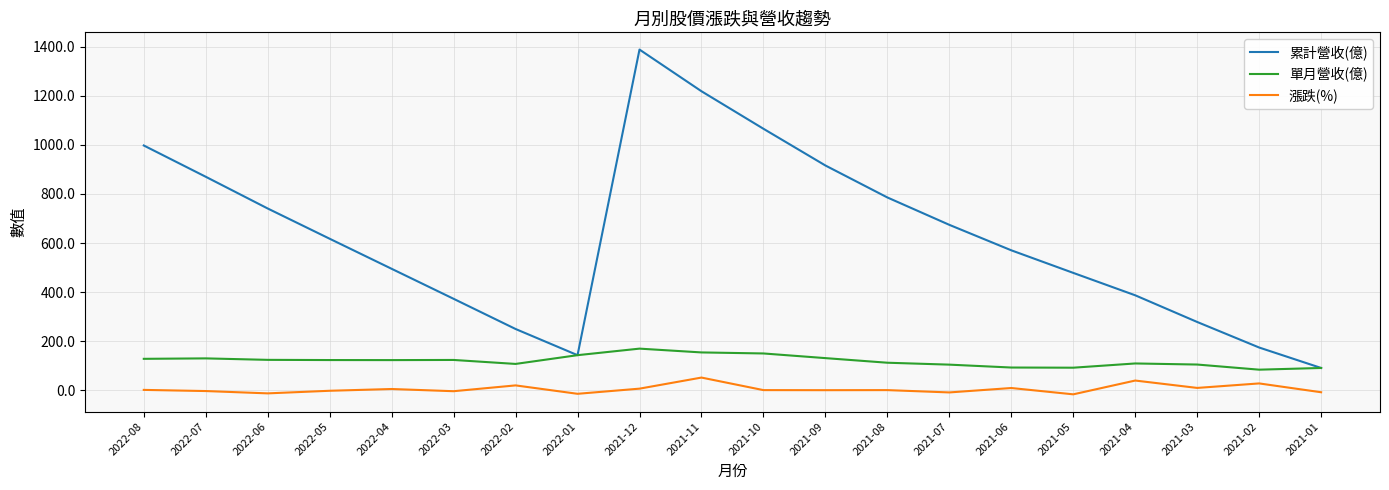

At which category is the sum across all series the highest?

2021-12